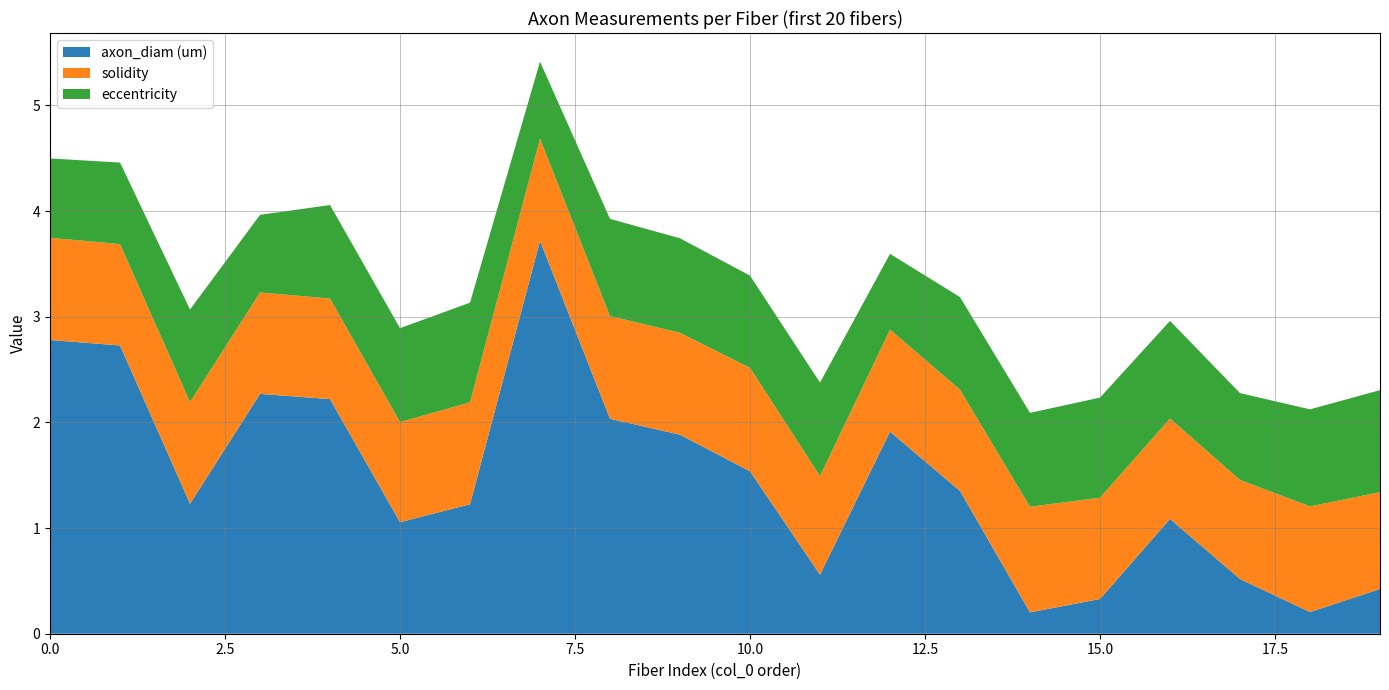

At how many categories does at least one series exceed 0?

20